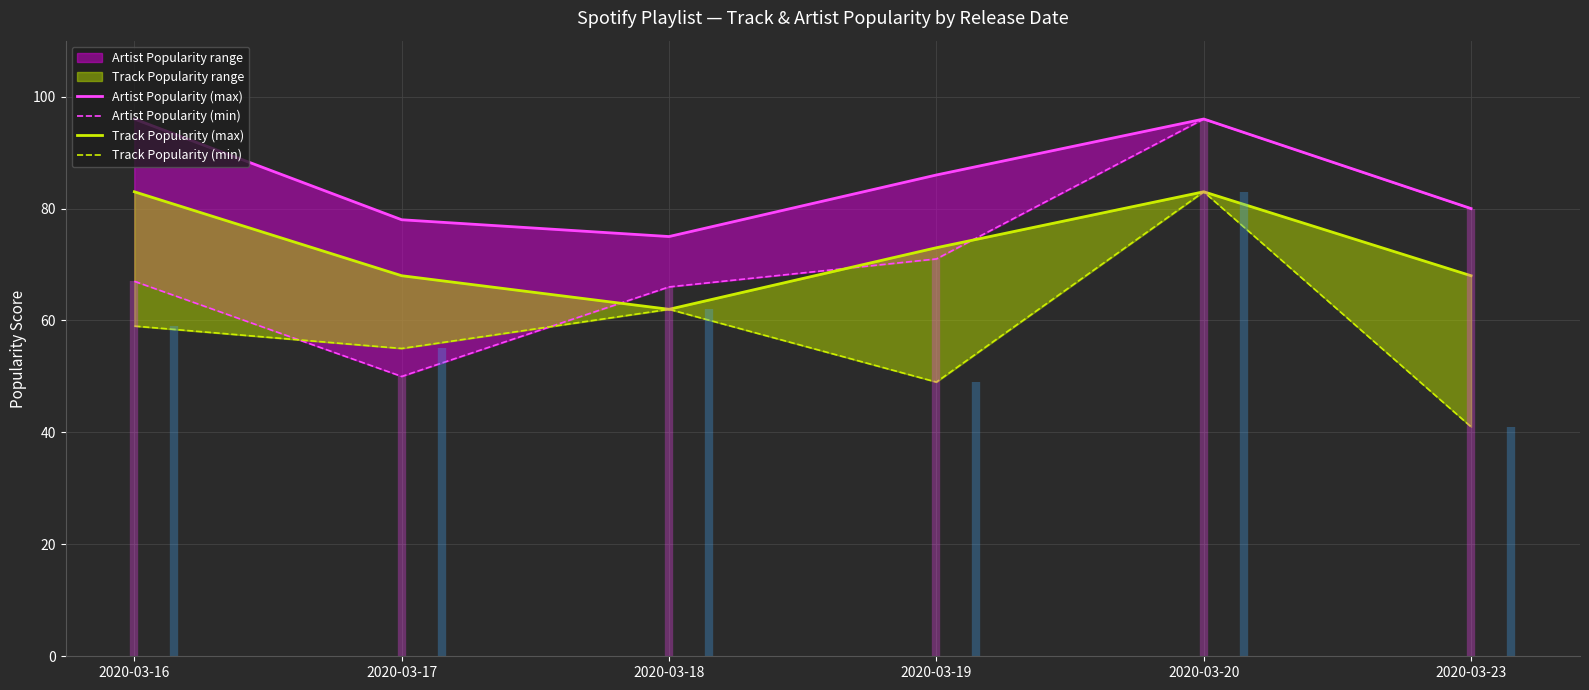

Reading left to right, extract all data points from this chart.

Artist Popularity (max): 2020-03-16=96	2020-03-17=78	2020-03-18=75	2020-03-19=86	2020-03-20=96	2020-03-23=80
Artist Popularity (min): 2020-03-16=67	2020-03-17=50	2020-03-18=66	2020-03-19=71	2020-03-20=96	2020-03-23=80
Track Popularity (max): 2020-03-16=83	2020-03-17=68	2020-03-18=62	2020-03-19=73	2020-03-20=83	2020-03-23=68
Track Popularity (min): 2020-03-16=59	2020-03-17=55	2020-03-18=62	2020-03-19=49	2020-03-20=83	2020-03-23=41